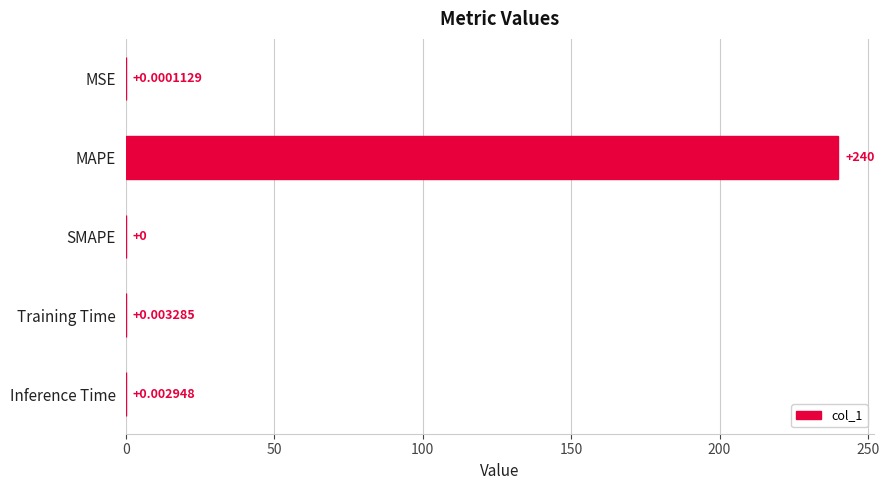

Are the bars grouped side by side (vs. stacked)?

No